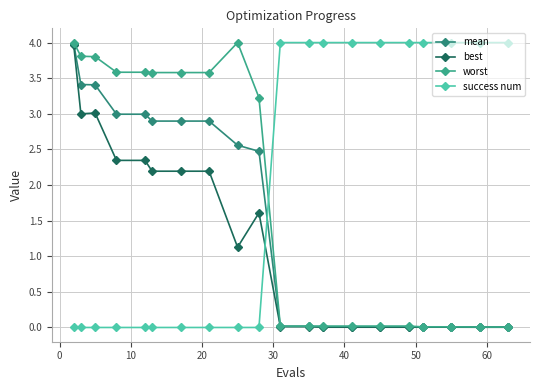

True or false: mean and best cross at least once.

False